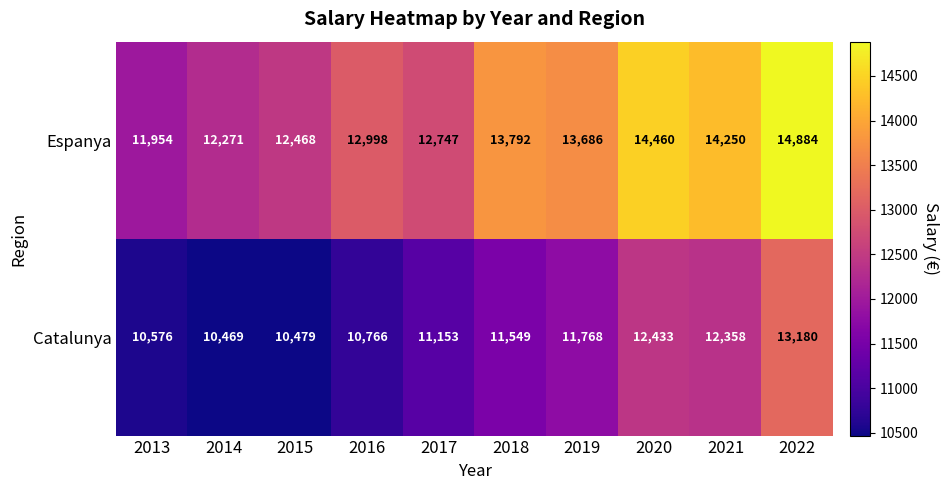

Reading left to right, transcribe all the data shown in this chart.

Espanya: 2013=11954	2014=12271	2015=12468	2016=12998	2017=12747	2018=13792	2019=13686	2020=14460	2021=14250	2022=14884
Catalunya: 2013=10576	2014=10469	2015=10479	2016=10766	2017=11153	2018=11549	2019=11768	2020=12433	2021=12358	2022=13180